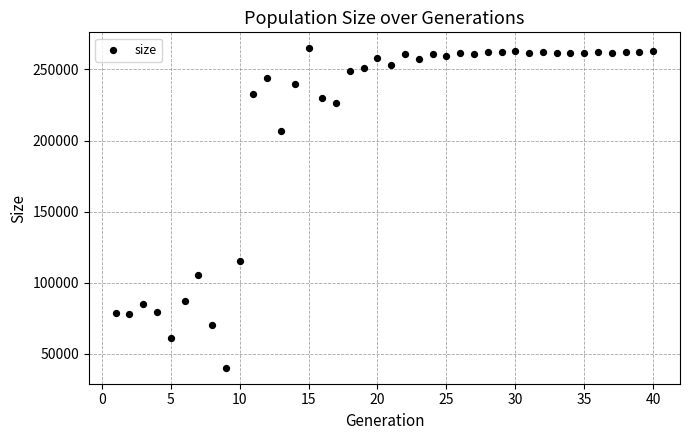

What is the range of Y values (max minus min)?

224511